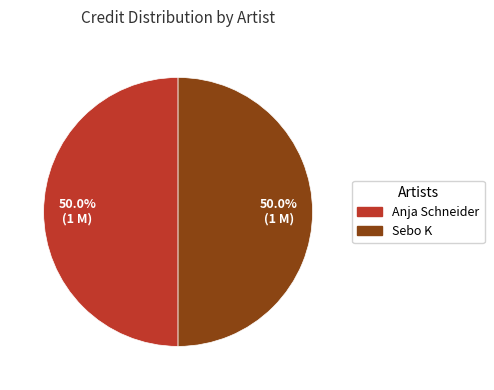

What is the ratio of the value at Anja Schneider to the value at Sebo K?

1.0